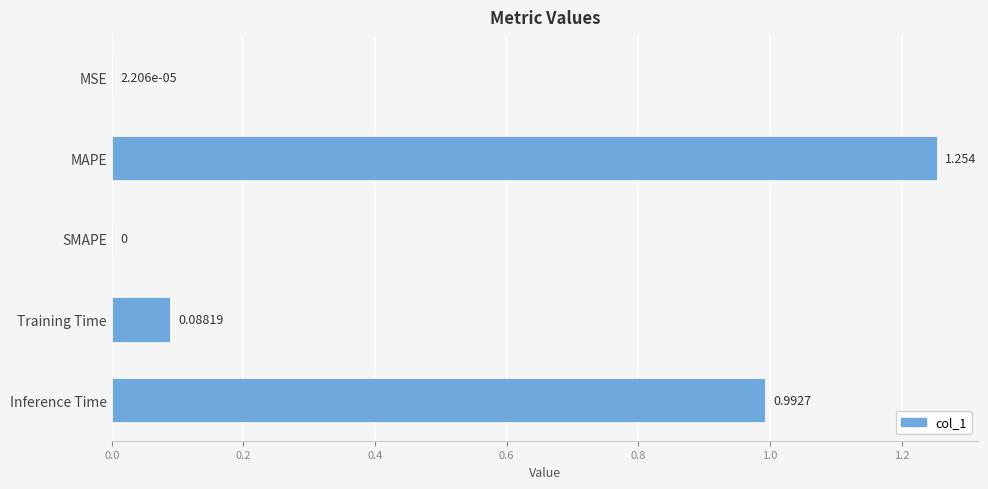

Where is the data nearest to the value 0?

SMAPE